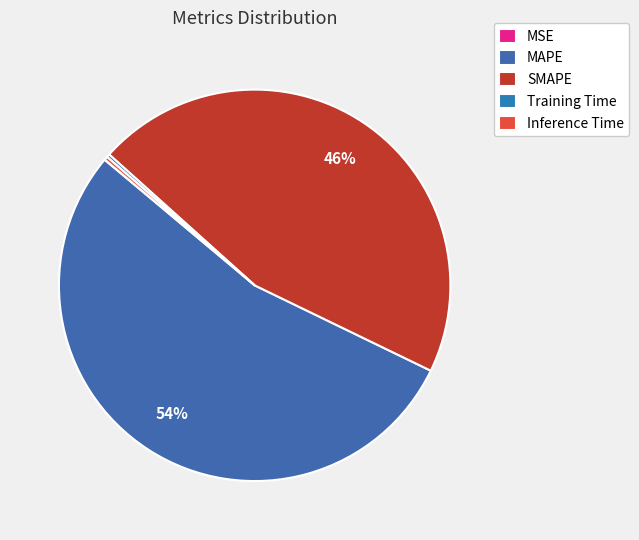

True or false: Inference Time accounts for 0% of the total.

True